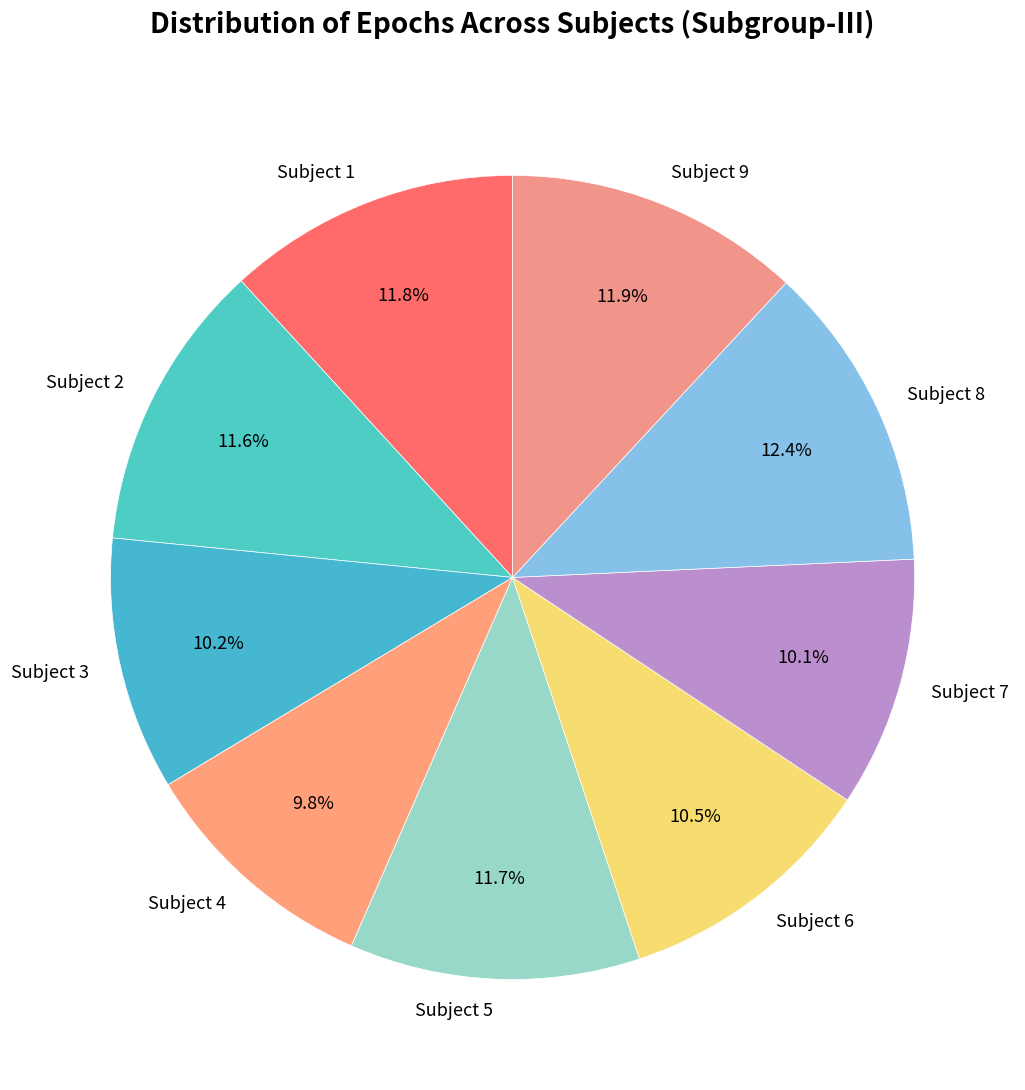

Do Subject 6 and Subject 8 together represent more than half of the pie?

No